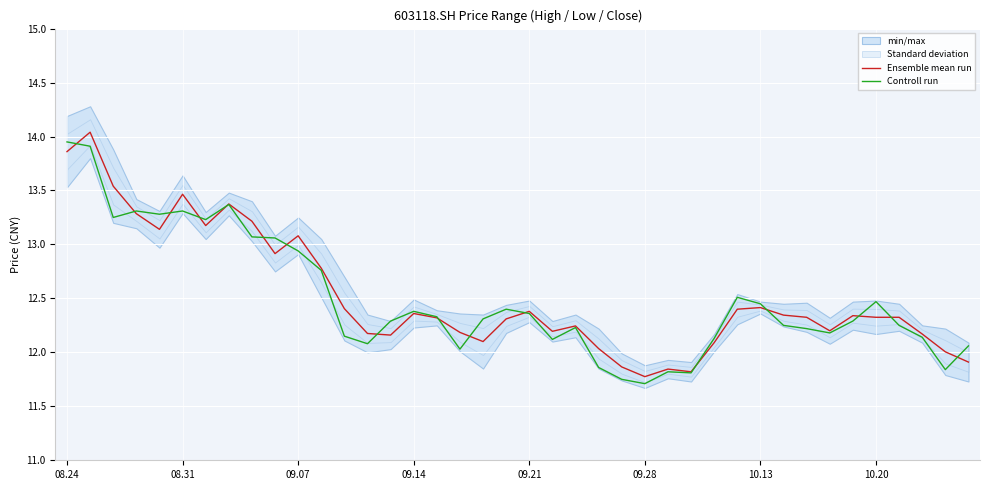

What is the total value across all series at 08.24?

27.8